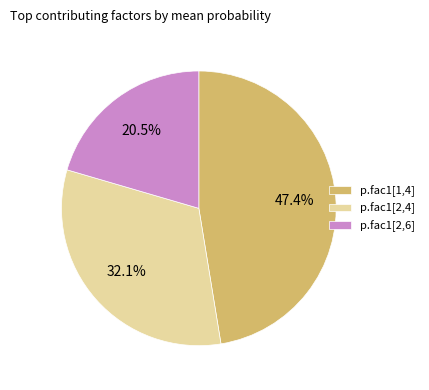

Is there a majority slice in this chart?

No